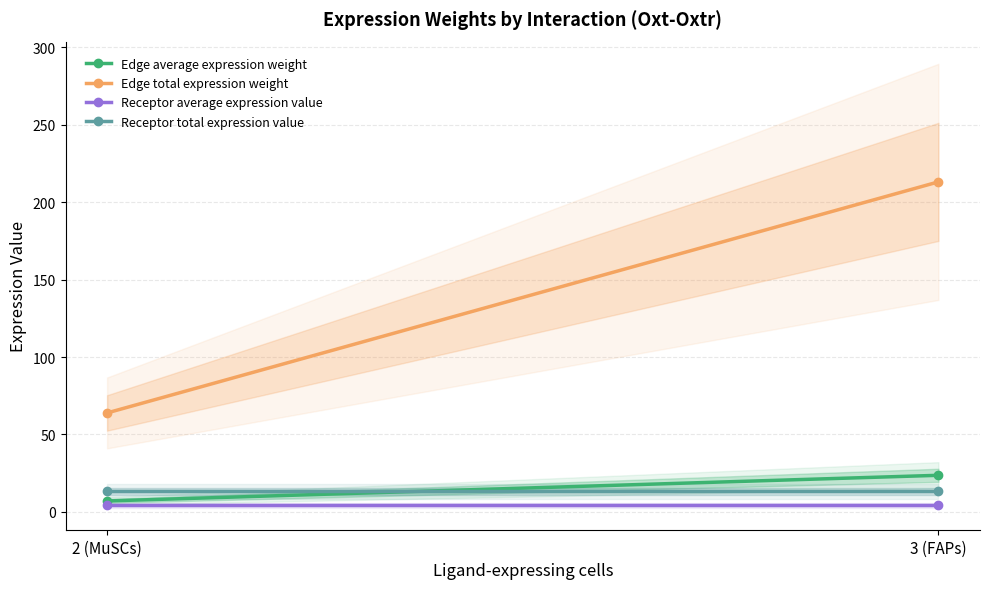

What is the label of the 1st point from the left?

2 (MuSCs)